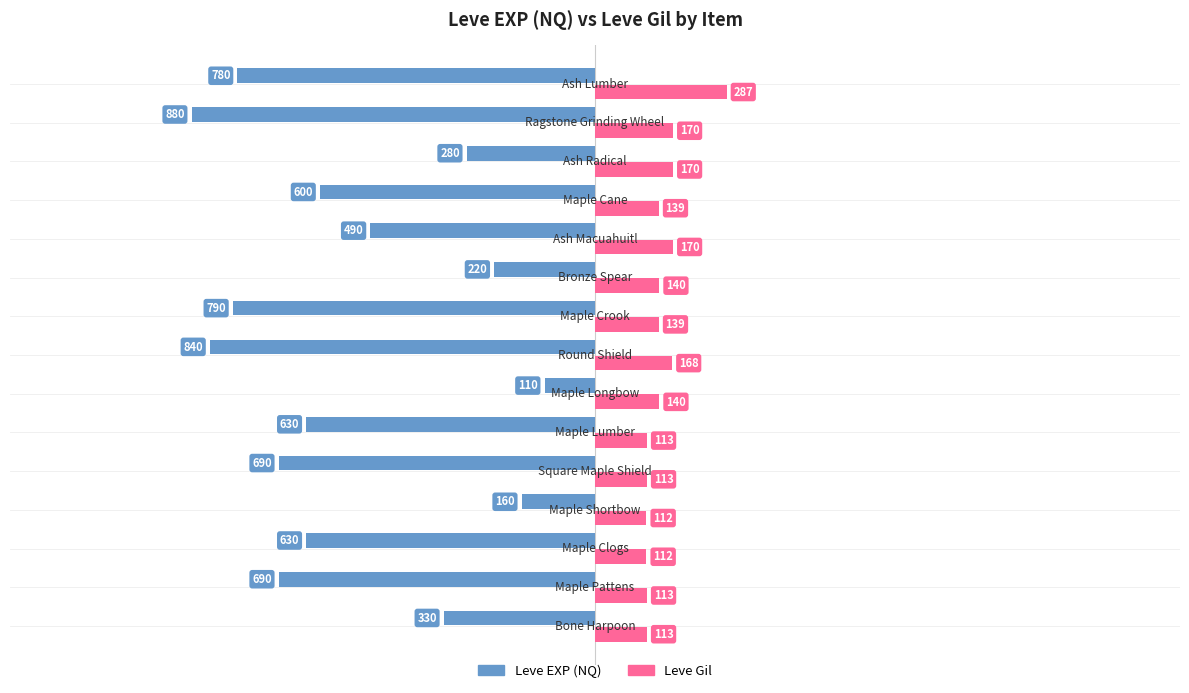

What is the difference between the maximum and minimum values in the Leve EXP (NQ) series?

770